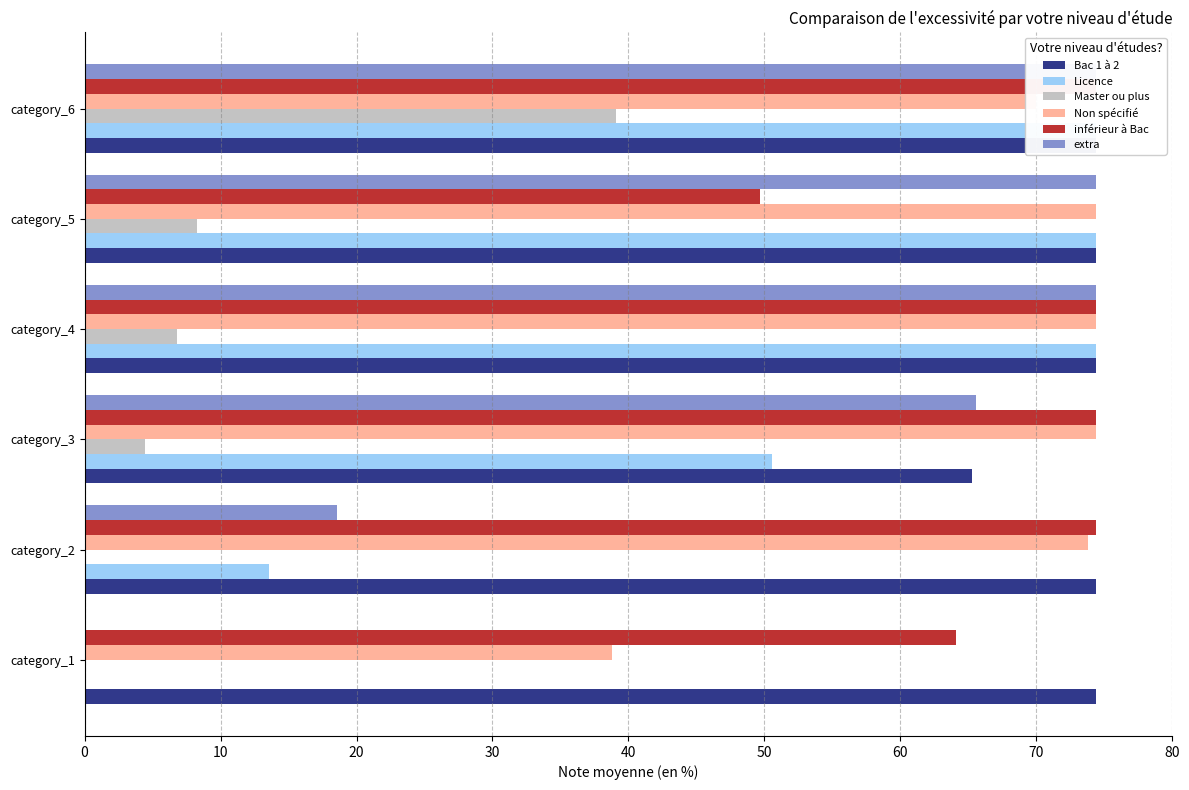

Is it true that Licence equals 17.8 at category_2?

False